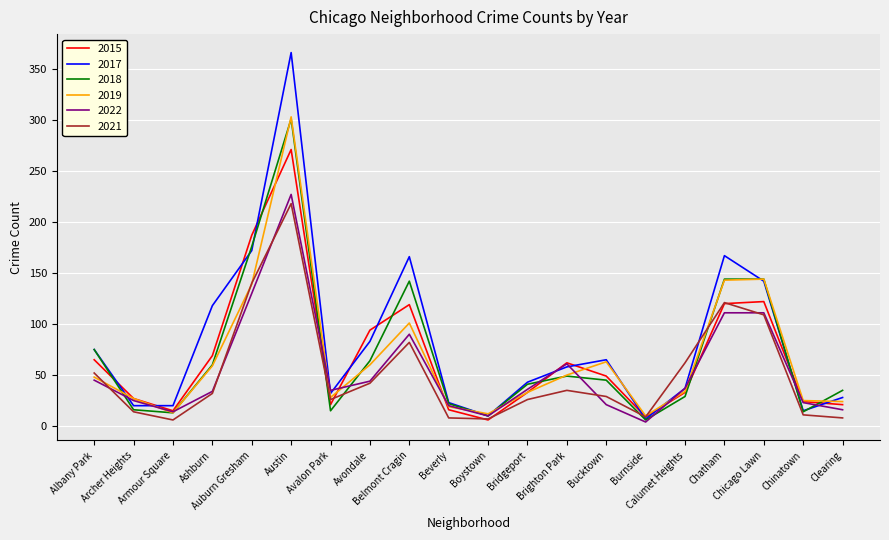

What is the minimum value for 2018?

6